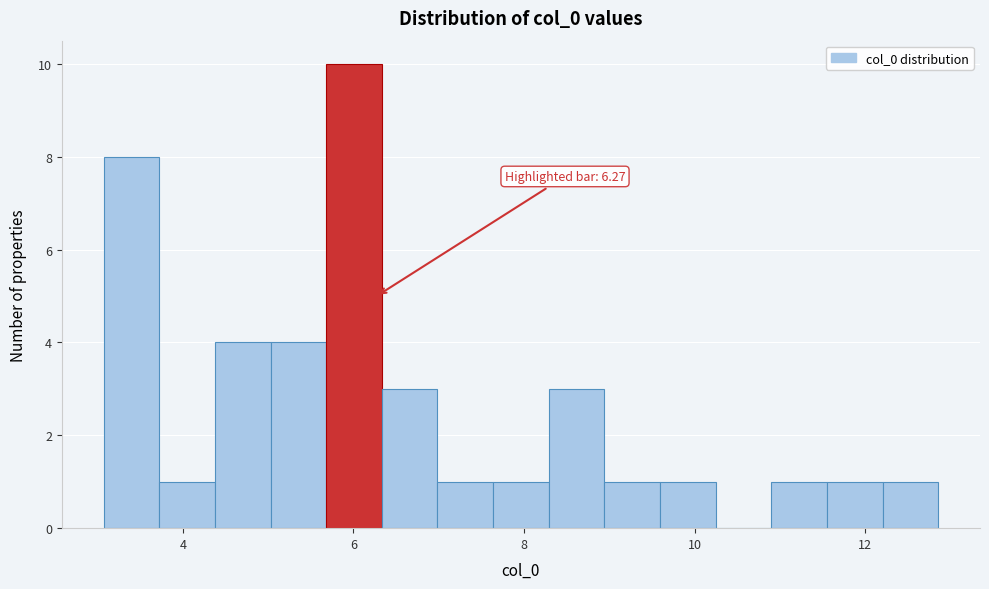

Read against the x-axis, roughly where is the centre of the tallest bar?

6.0